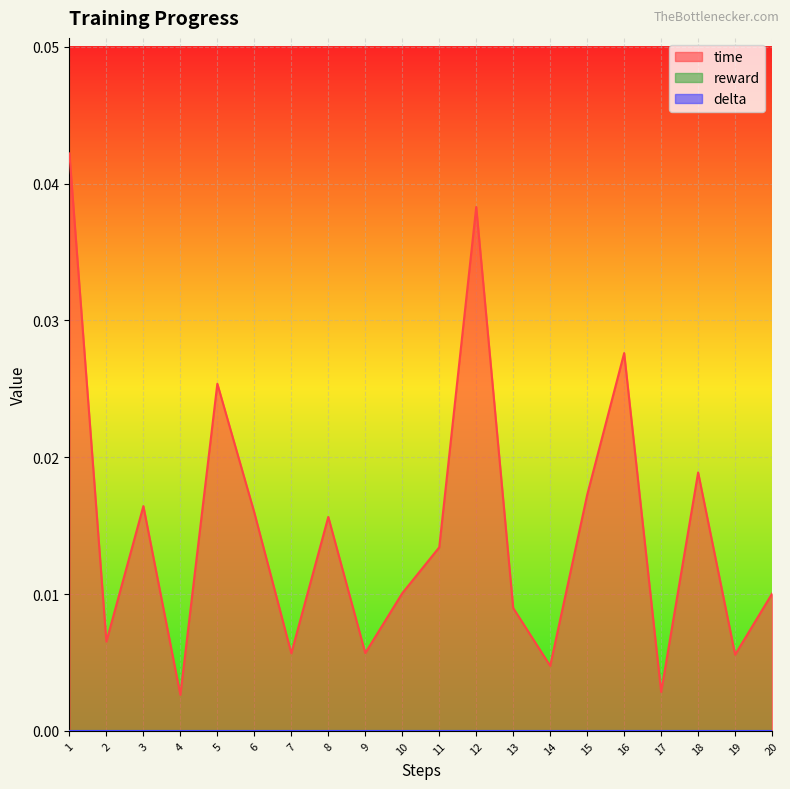

Where is the first local minimum for time?

2